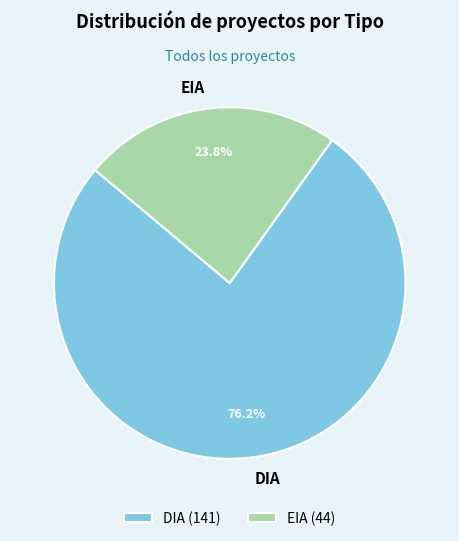

How many slices are in this pie chart?

2